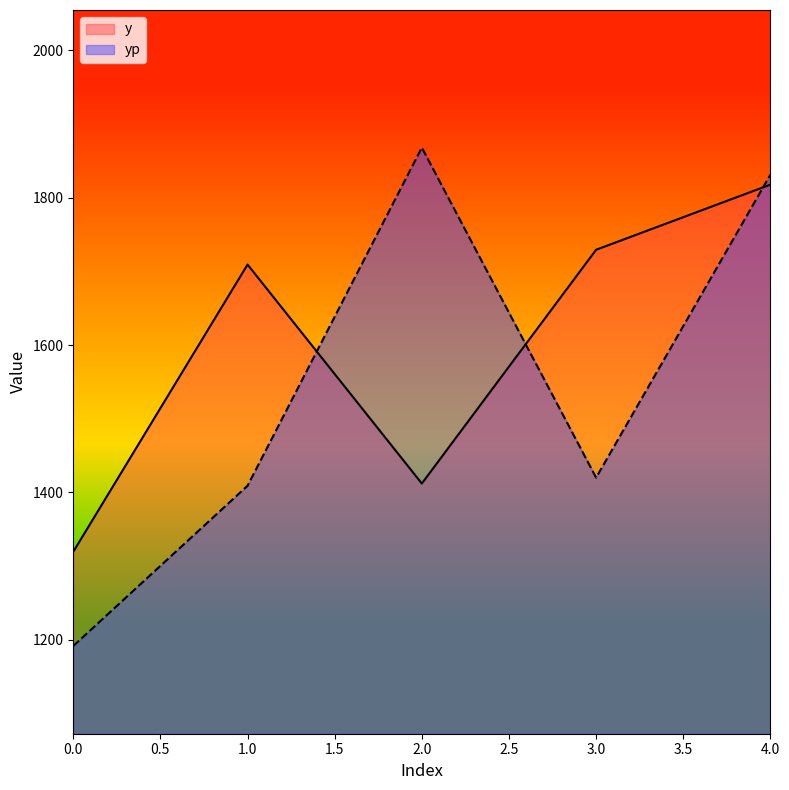

How many categories are shown in the chart?

5